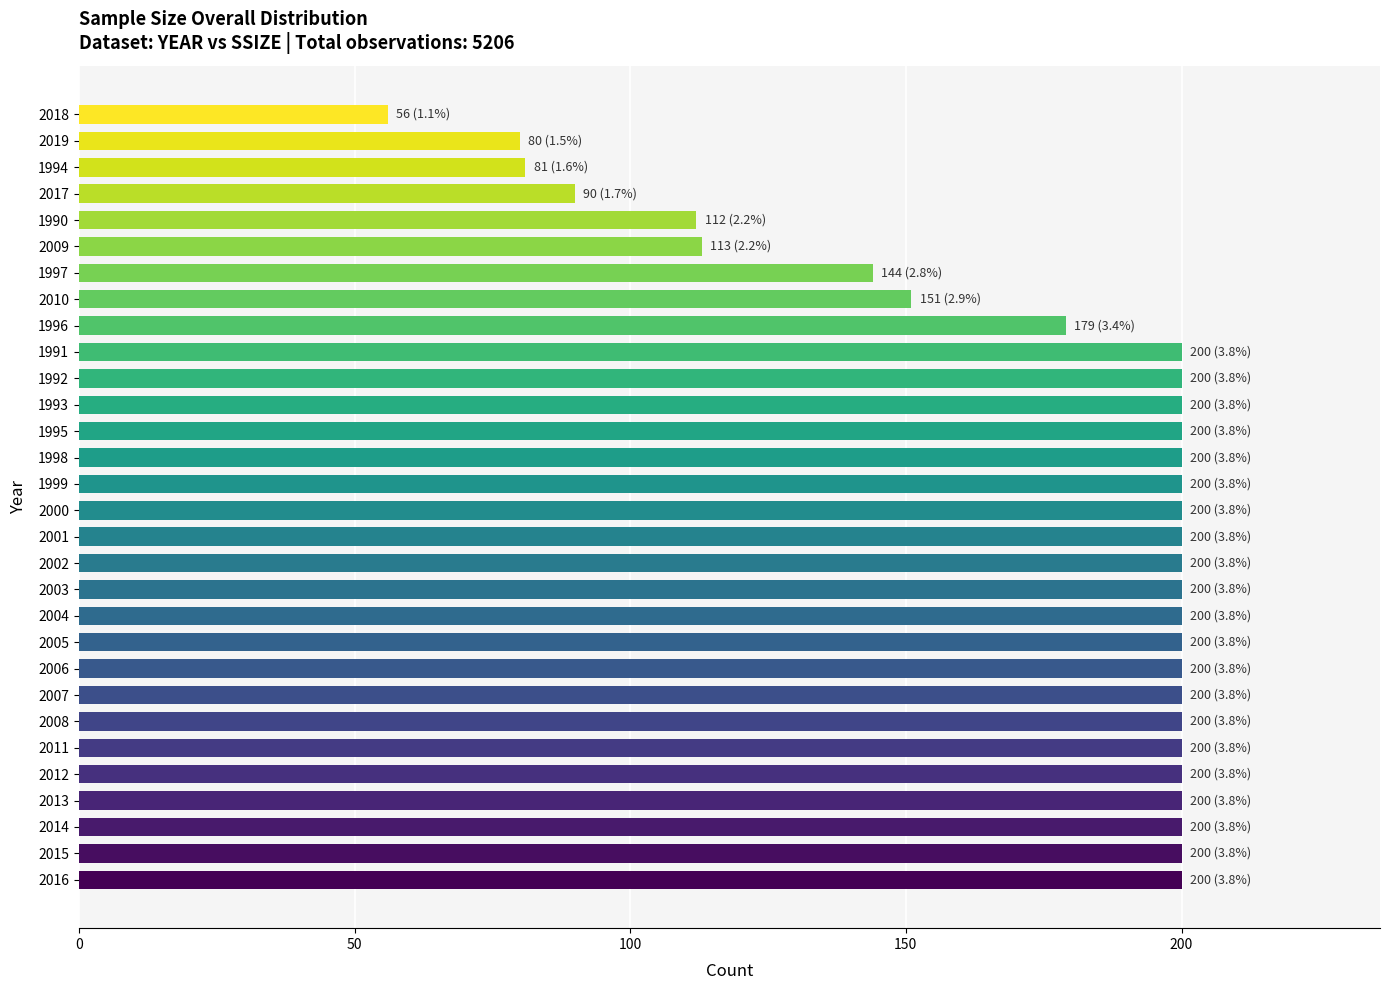

What is the sum of all values?

5206